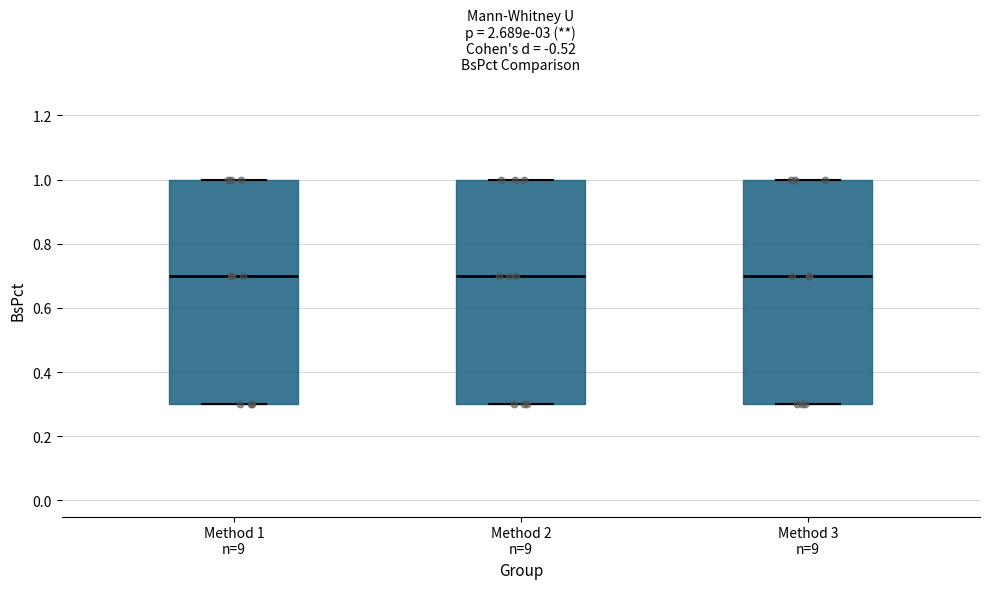

Reading left to right, read every box against the y-axis: the position of its median line, the range the box covers, and the ends of its whiskers. The values are not printed on the chart, so give them approximately, as read against the axis.

Method 1 n=9: median 0.7, box 0.3 to 1.0, whiskers 0.3 to 1.0
Method 2 n=9: median 0.7, box 0.3 to 1.0, whiskers 0.3 to 1.0
Method 3 n=9: median 0.7, box 0.3 to 1.0, whiskers 0.3 to 1.0